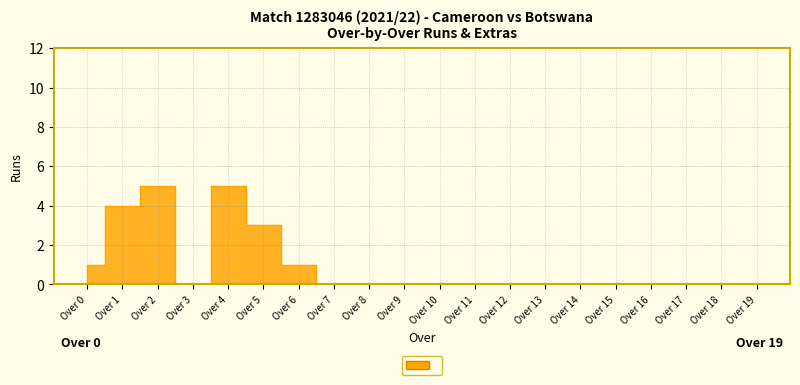

How many interior local peaks (higher than both neighbors) does the data have?

2